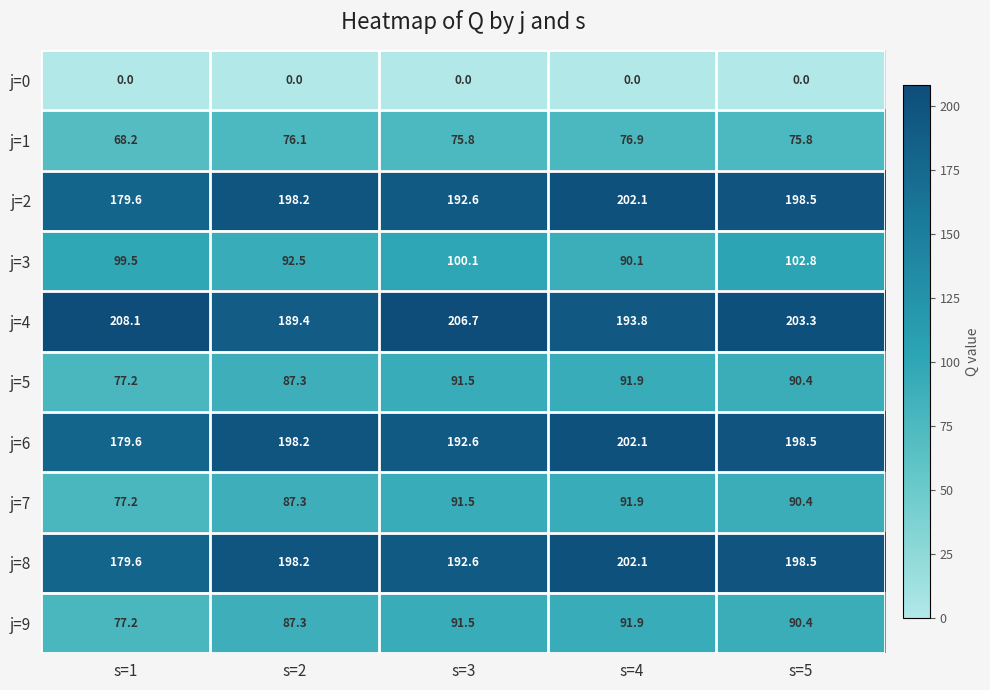

What is the spread (max minus min) of values at s=5?

203.3